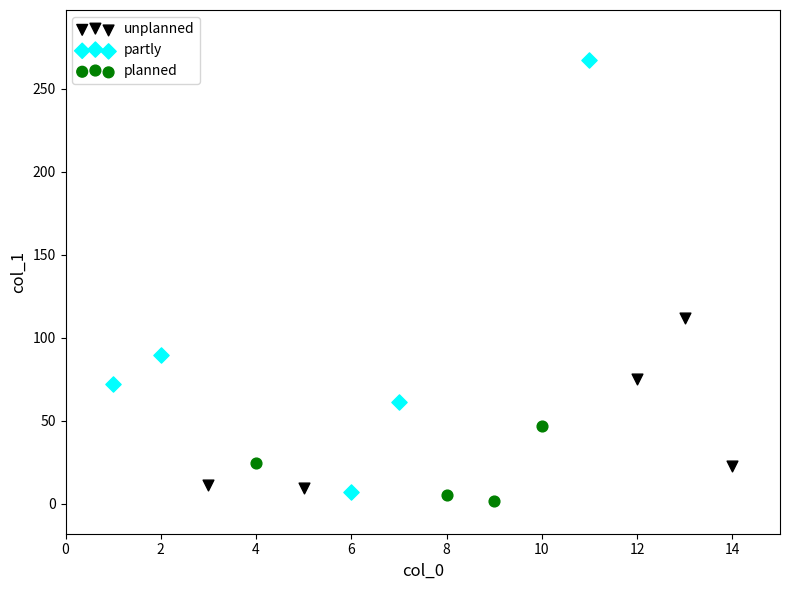

Which series has the widest spread of Y values?

partly